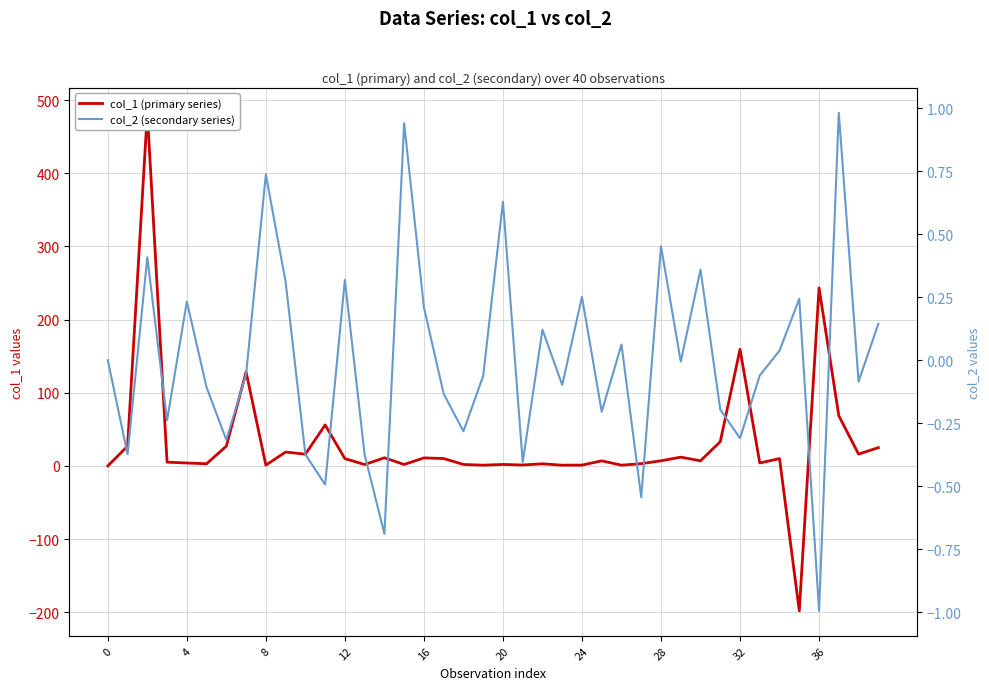

Reading right to left, transcribe all the data shown in this chart.

col_1 (primary series): 24.9	16.1	68.6	243.3	-198.2	10.0	4.0	159.3	33.0	7.0	11.9	7.0	3.0	1.0	6.9	1.1	1.0	2.8	1.2	2.0	1.0	1.9	10.0	10.9	2.0	11.1	1.9	10.0	56.0	16.0	18.9	1.0	128.3	27.0	2.9	4.0	5.1	482.7	26.9	0.0
col_2 (secondary series): 0.1	-0.1	1.0	-1.0	0.2	0.0	-0.1	-0.3	-0.2	0.4	-0.0	0.5	-0.5	0.1	-0.2	0.3	-0.1	0.1	-0.4	0.6	-0.1	-0.3	-0.1	0.2	0.9	-0.7	-0.4	0.3	-0.5	-0.4	0.3	0.7	-0.1	-0.3	-0.1	0.2	-0.2	0.4	-0.4	0.0